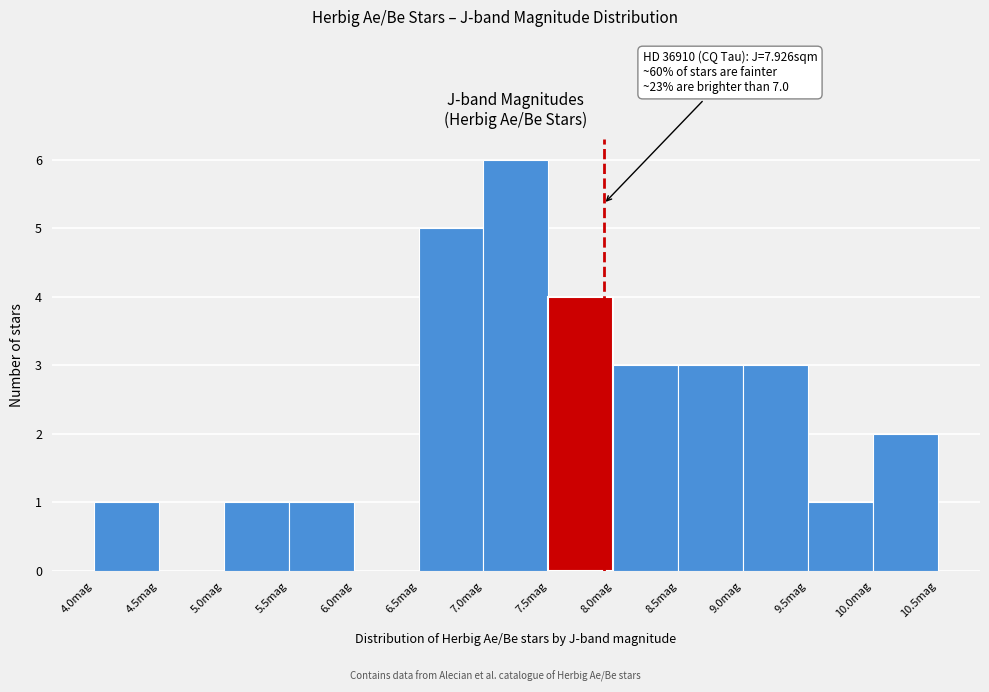

Which range on the x-axis has the tallest bar?

7.0 to 7.5